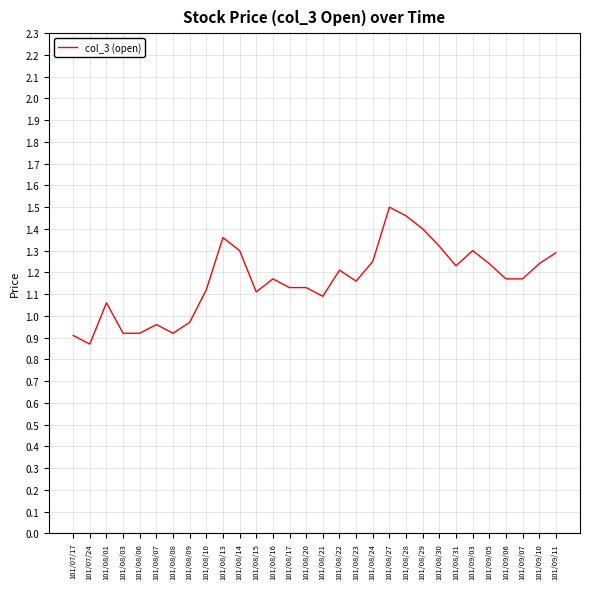

Where does the data first go above 1?

101/08/01